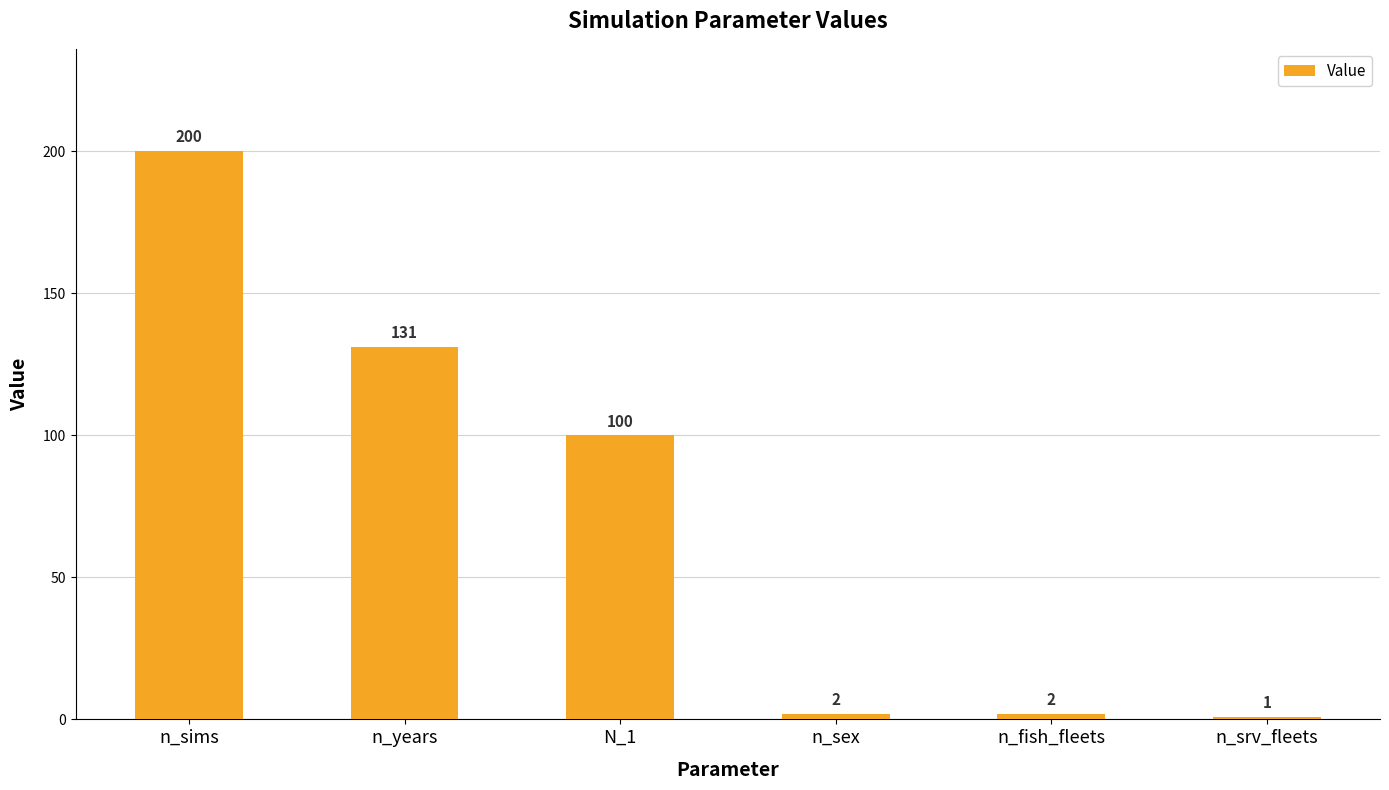

What is the difference between the values at n_sex and n_srv_fleets?

1